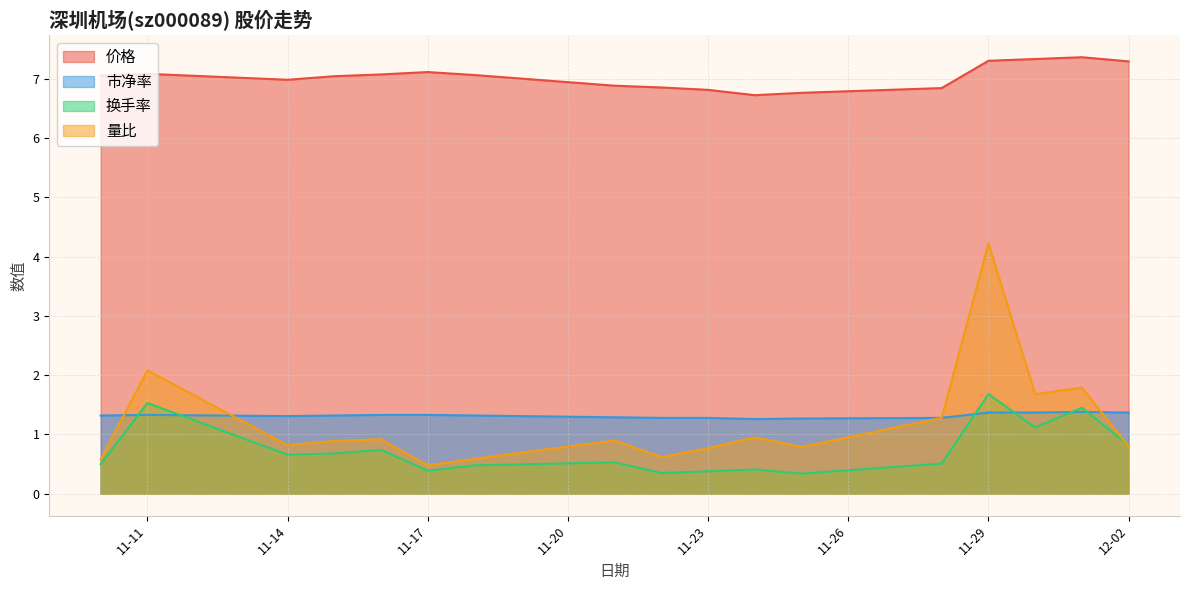

Where does the 价格 series first go above 7?

2022-11-10